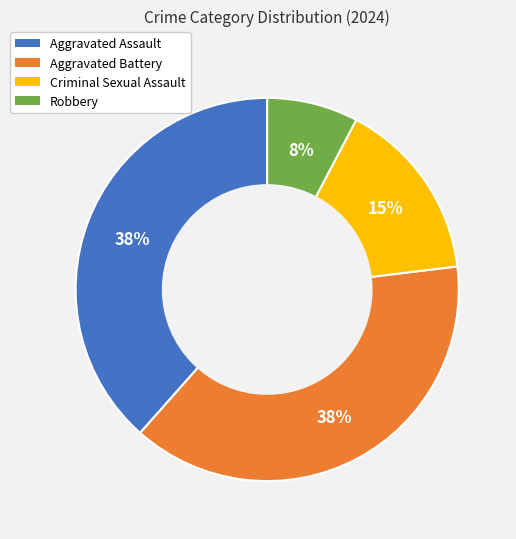

The Criminal Sexual Assault slice represents 15% of the pie. True or false?

True